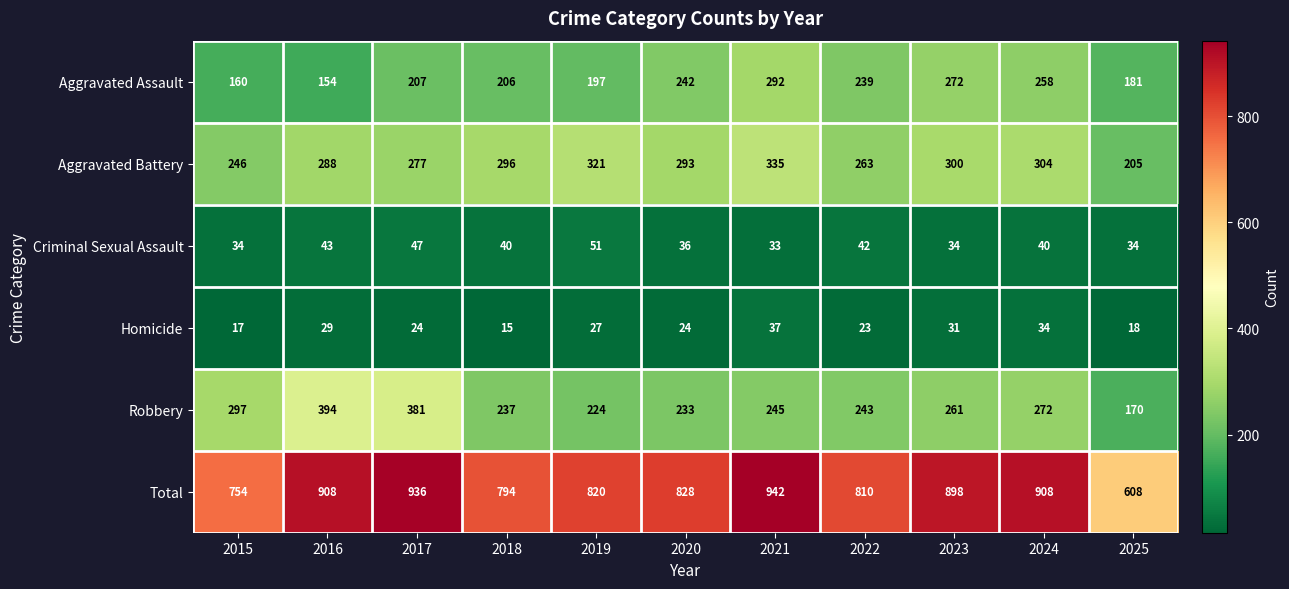

At 2016, list the series in order from largest to smallest.

Total, Robbery, Aggravated Battery, Aggravated Assault, Criminal Sexual Assault, Homicide